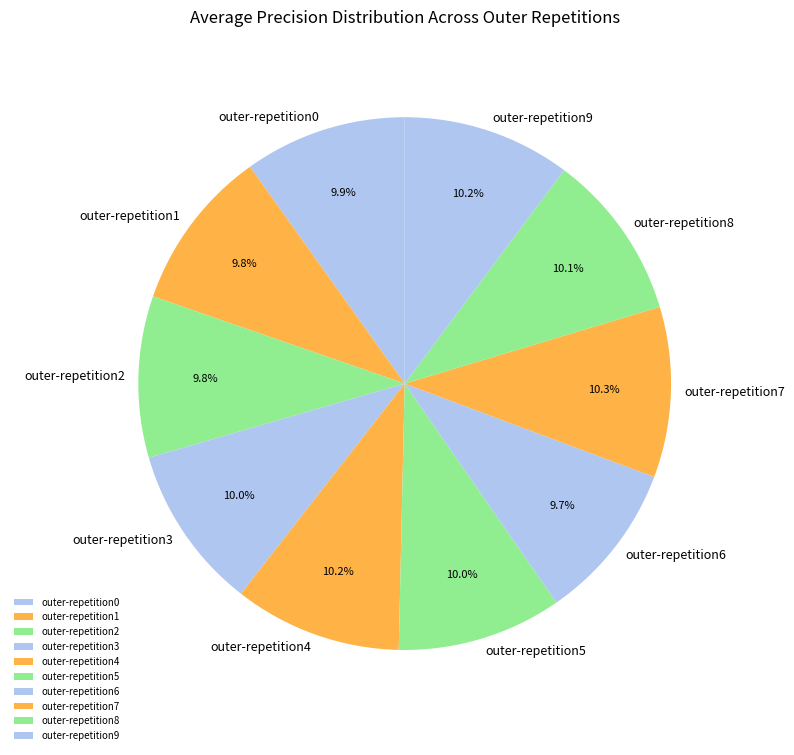

Is there a majority slice in this chart?

No